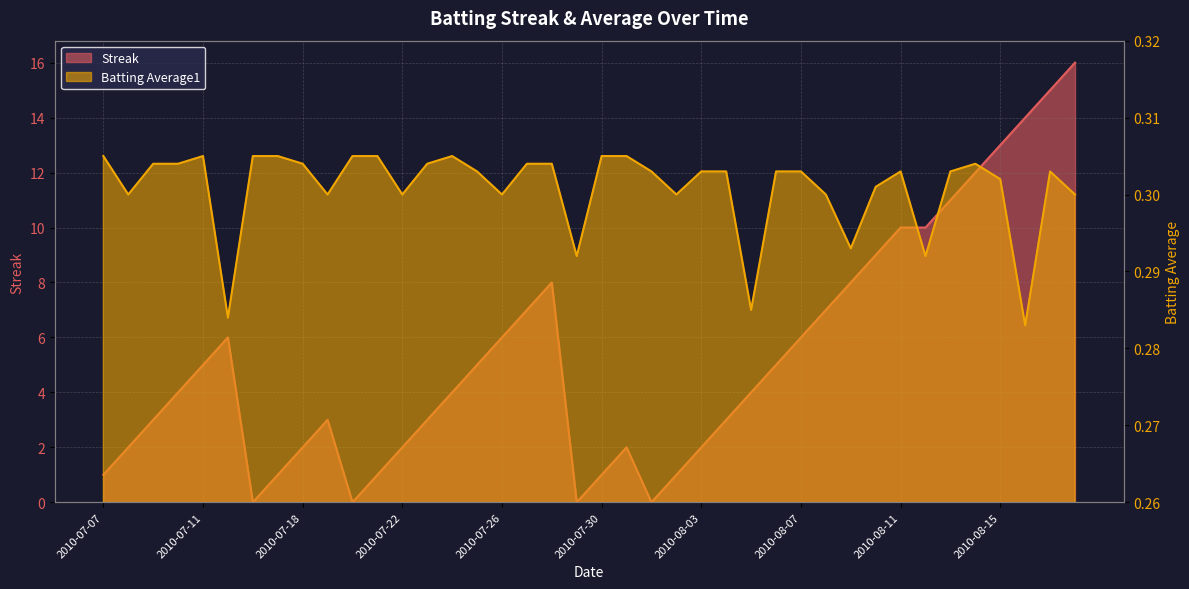

The value of Batting Average1 at 2010-08-02 is 0.3. True or false?

True